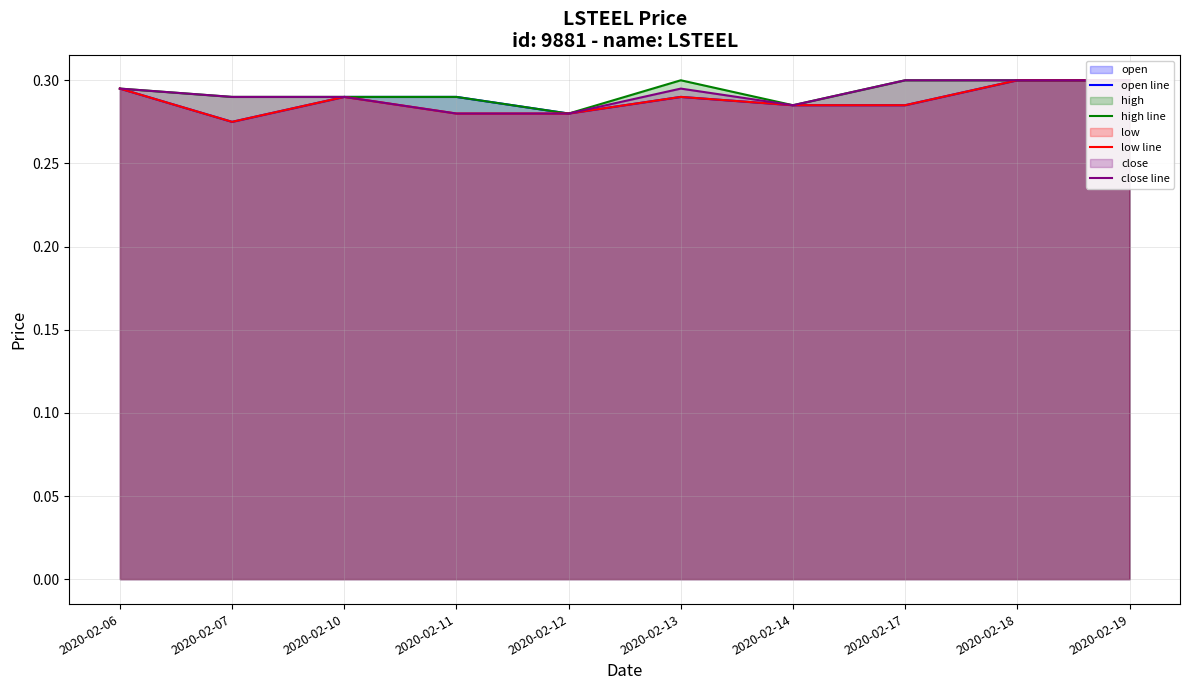

Rank the categories by low line value from highest to lowest.

2020-02-18, 2020-02-19, 2020-02-06, 2020-02-10, 2020-02-13, 2020-02-14, 2020-02-17, 2020-02-11, 2020-02-12, 2020-02-07